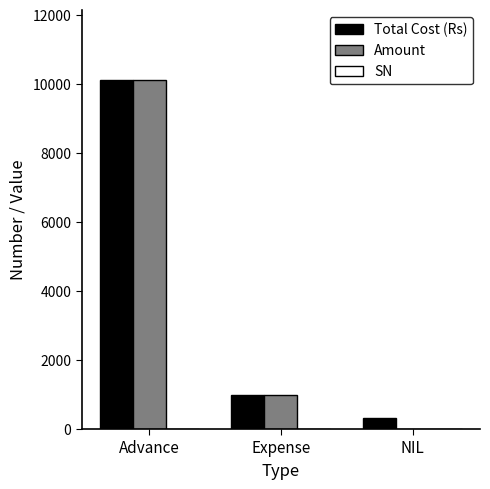

What is the difference between the Amount values at Advance and Expense?

9124